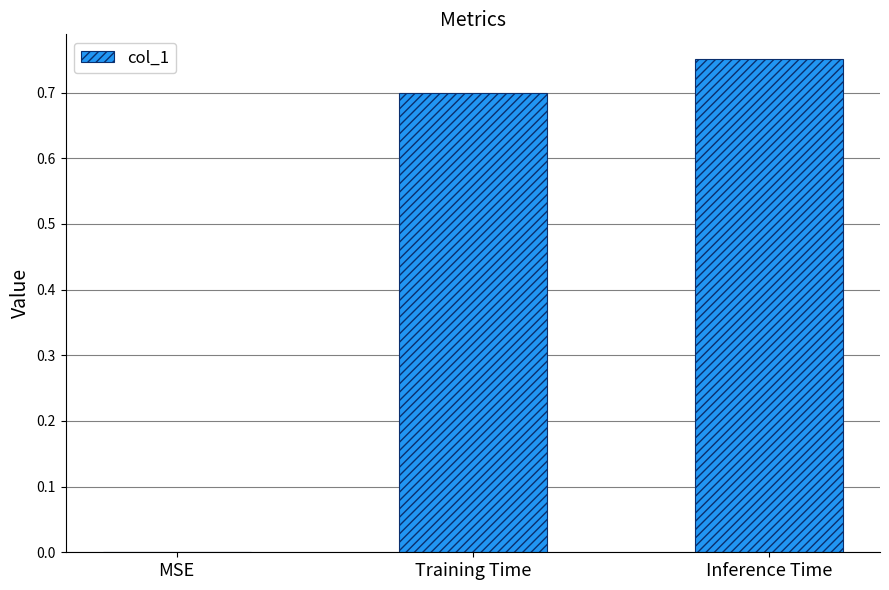

Which category has the highest value across all series?

Inference Time